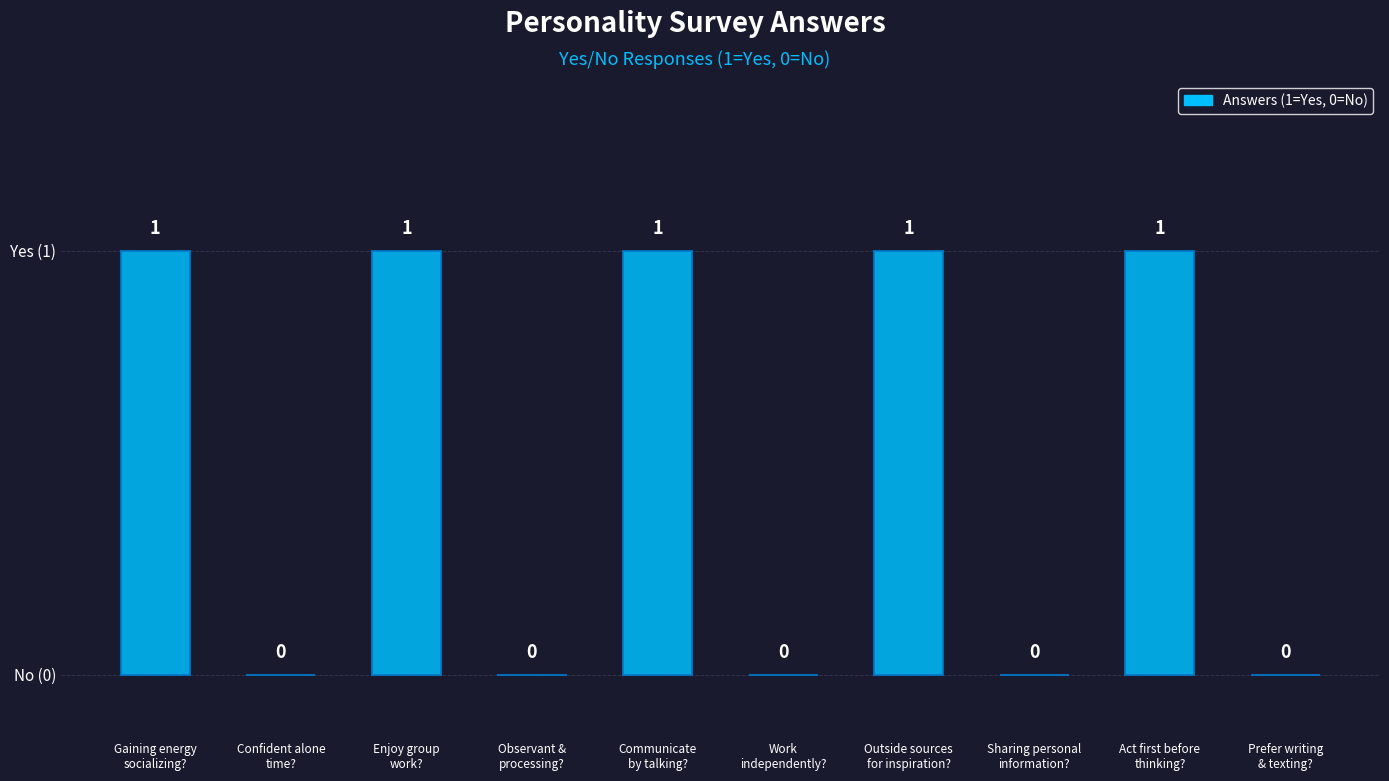

List the labels in order of value, largest first.

Gaining energy
socializing?, Enjoy group
work?, Communicate
by talking?, Outside sources
for inspiration?, Act first before
thinking?, Confident alone
time?, Observant &
processing?, Work
independently?, Sharing personal
information?, Prefer writing
& texting?